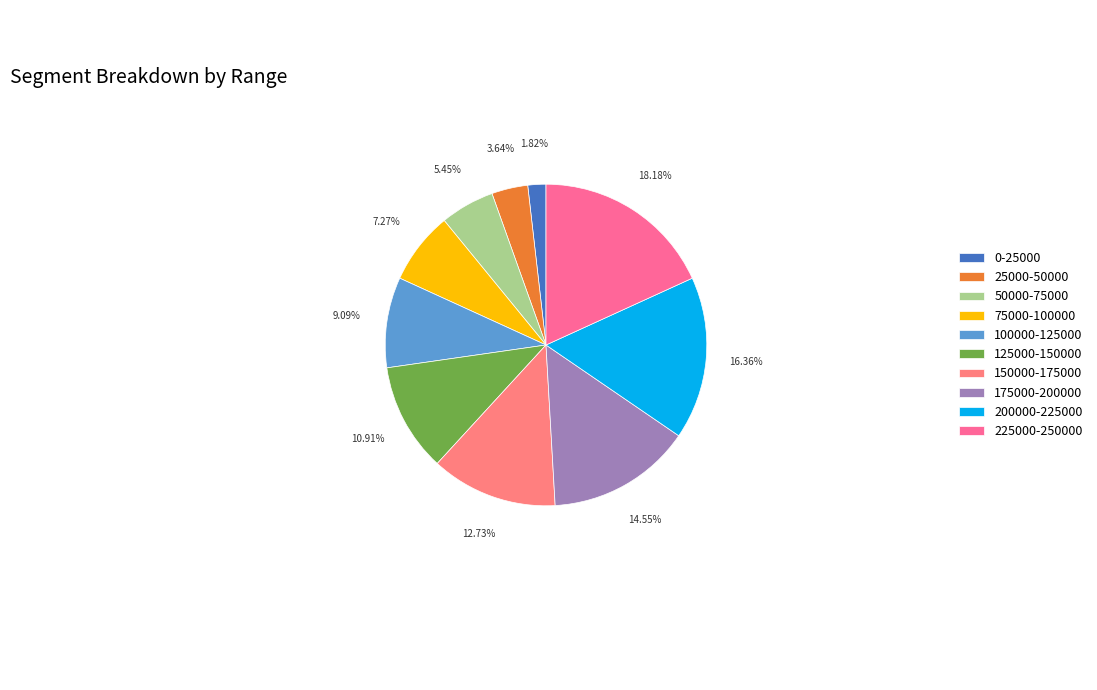

To the nearest percent, what is the difference between the 125000-150000 and 0-25000 slice percentages?

9%